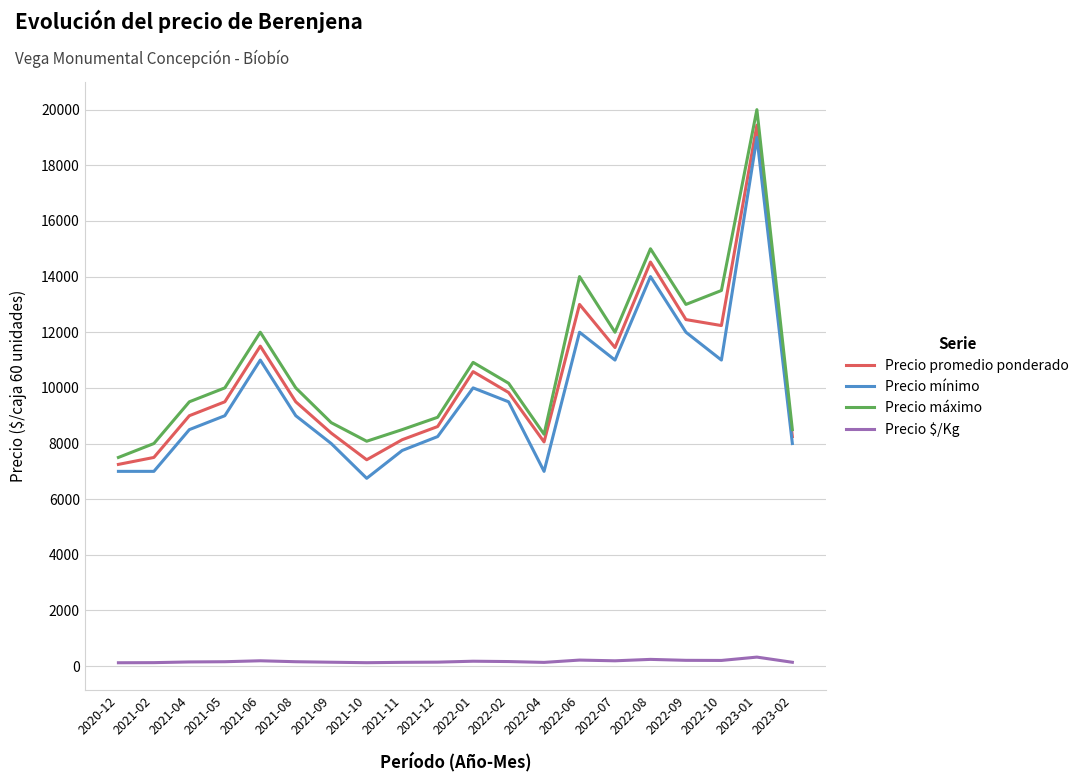

What is the difference between the maximum and minimum values in the Precio máximo series?

12500